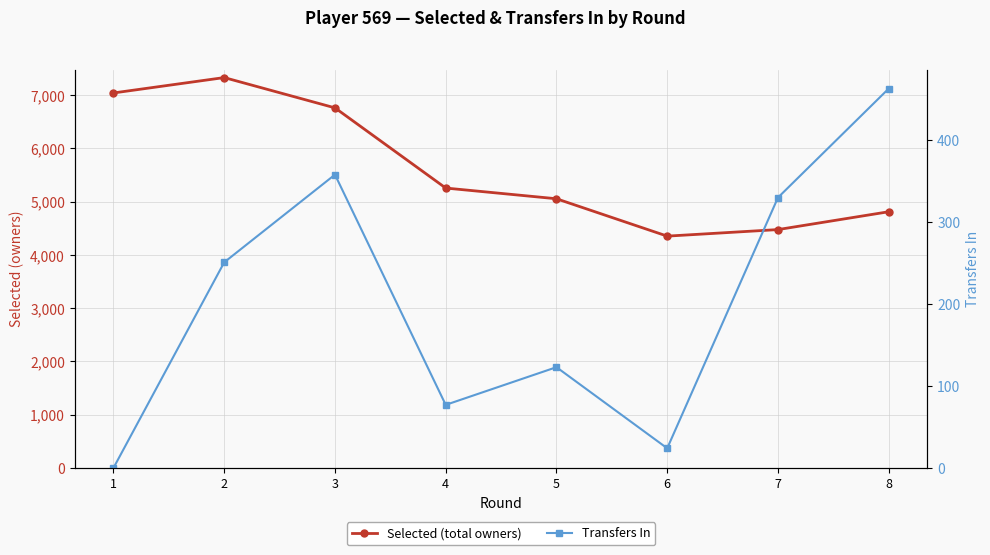

The Selected (total owners) series shows 4477 at 7. True or false?

True